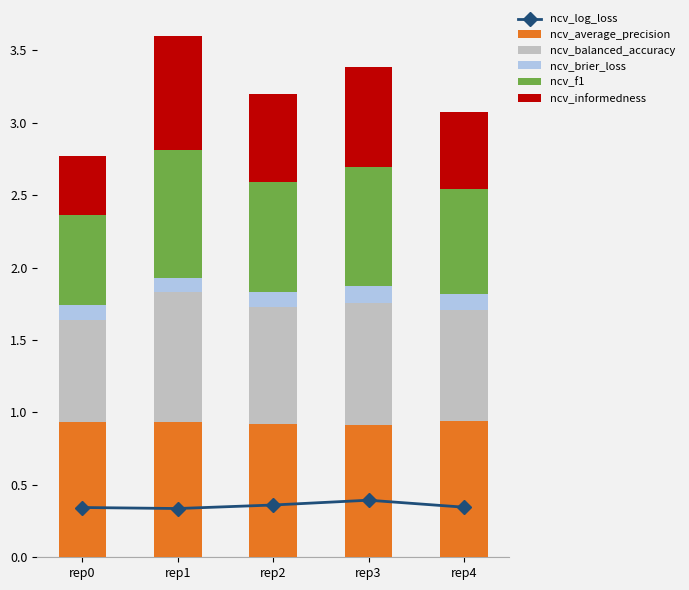

What is the value of the ncv_balanced_accuracy bar at the 2nd from the left?

0.9